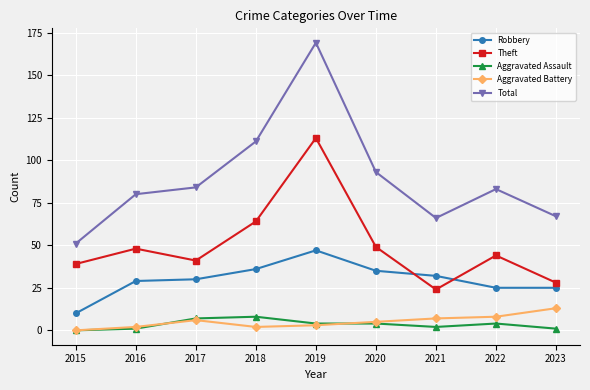

Reading right to left, what are all the values shown in this chart?

Robbery: 25	25	32	35	47	36	30	29	10
Theft: 28	44	24	49	113	64	41	48	39
Aggravated Assault: 1	4	2	4	4	8	7	1	0
Aggravated Battery: 13	8	7	5	3	2	6	2	0
Total: 67	83	66	93	169	111	84	80	51